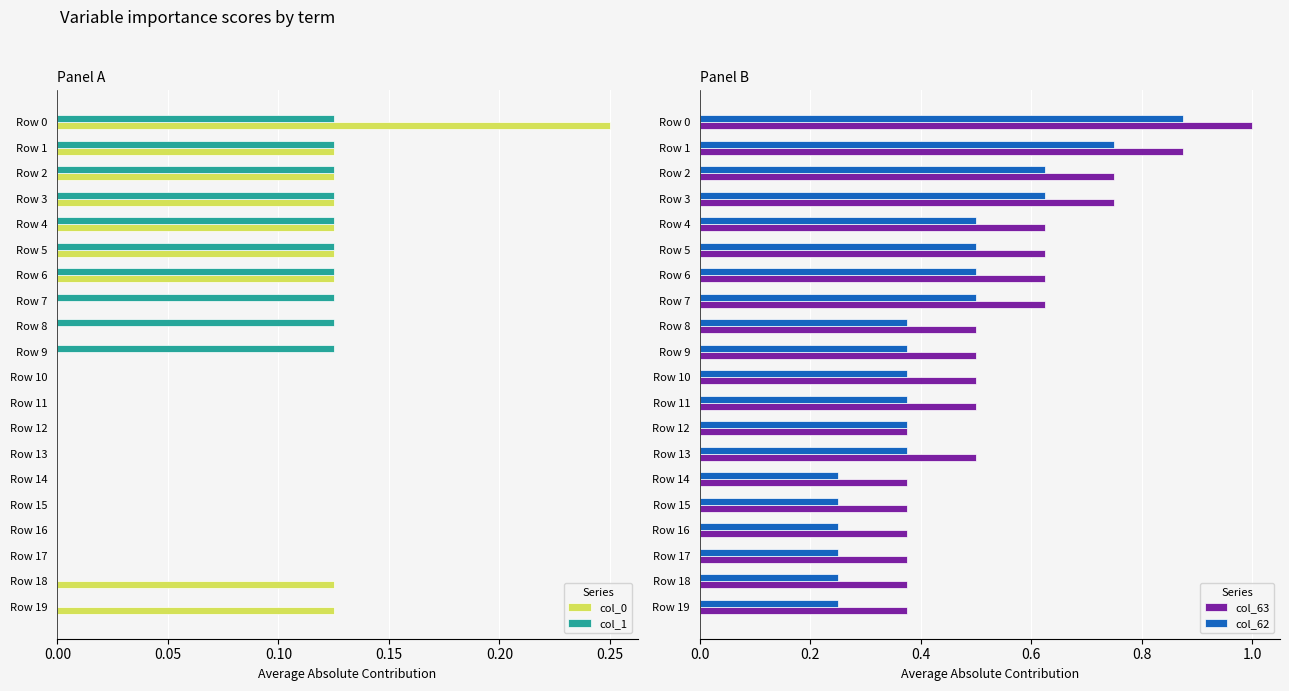

What is the sum of all col_63 values?

11.0